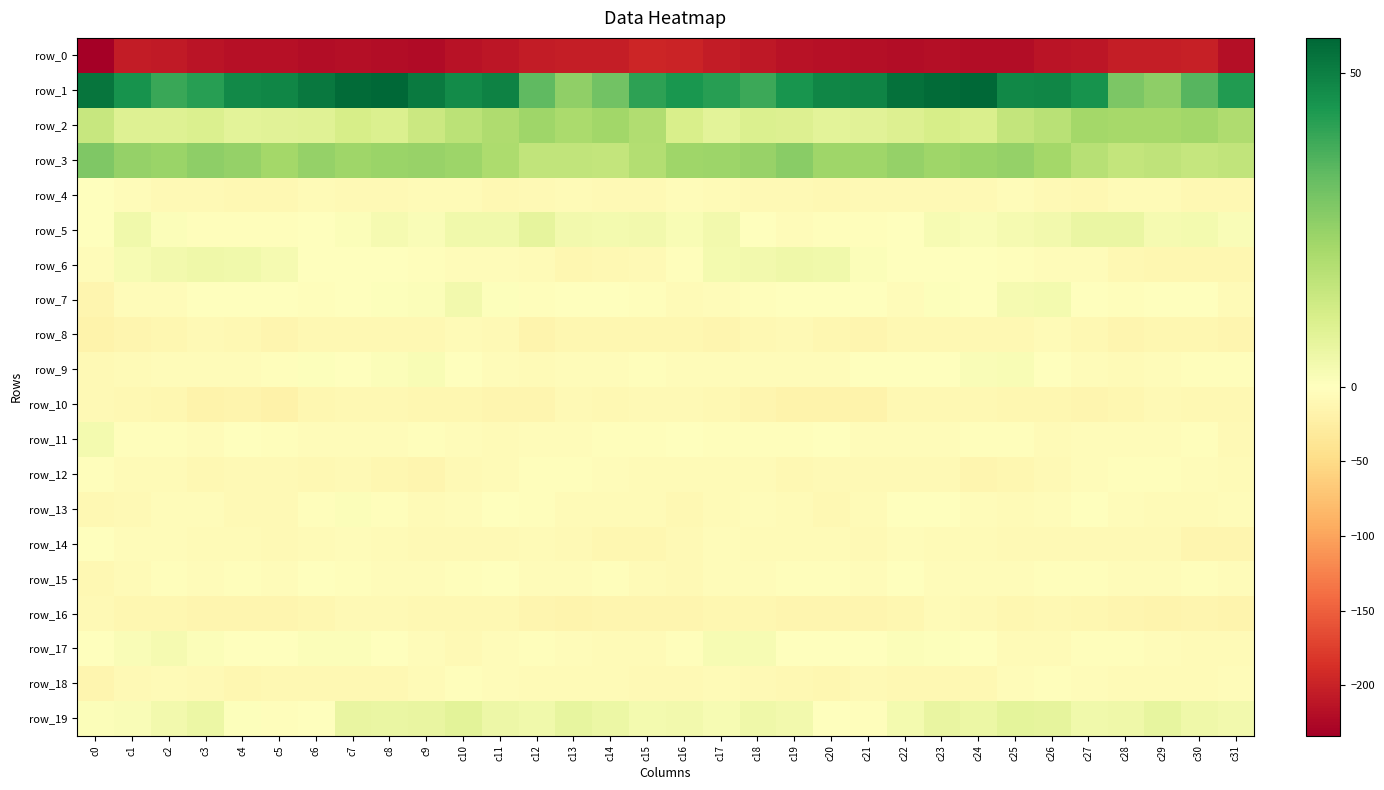

How many values in the row_18 series are below -7?

17